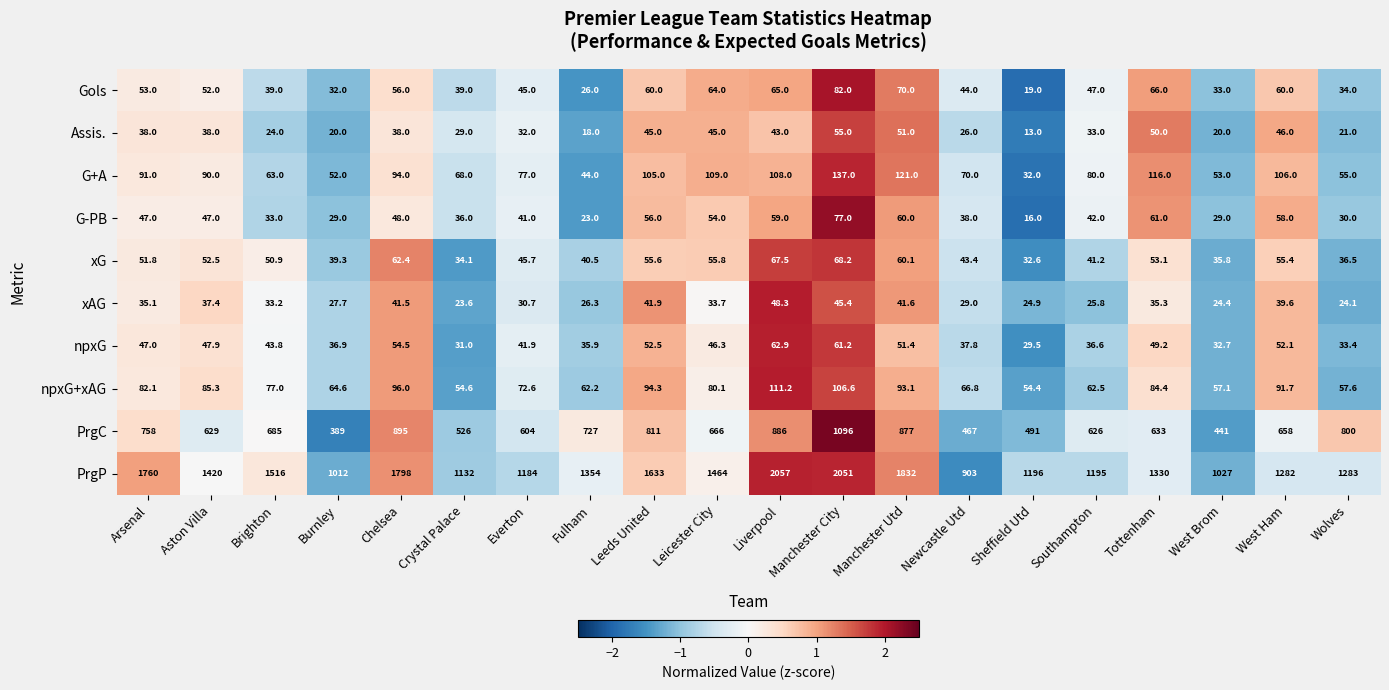

What is the greatest value displayed?

2057.0